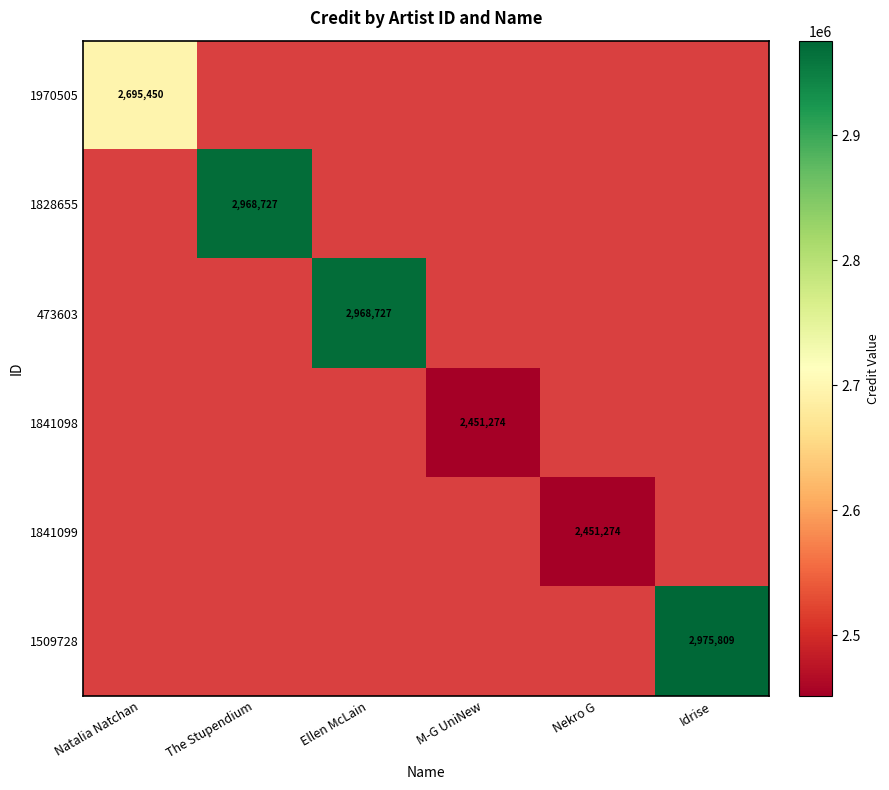

Is it true that 1509728 equals 2975809 at Idrise?

True